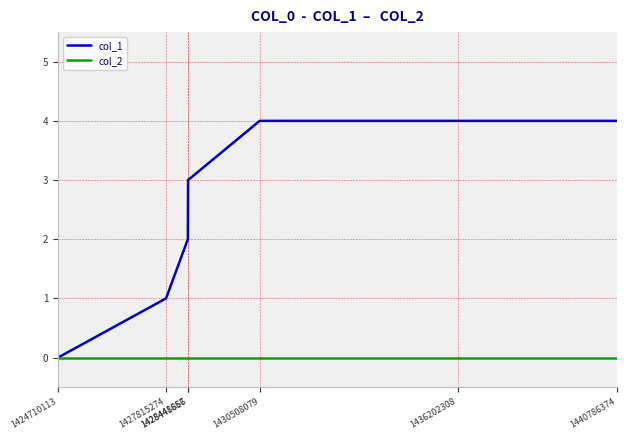

What is the sum of the col_1 values at 1428441667 and 1430508079?

6